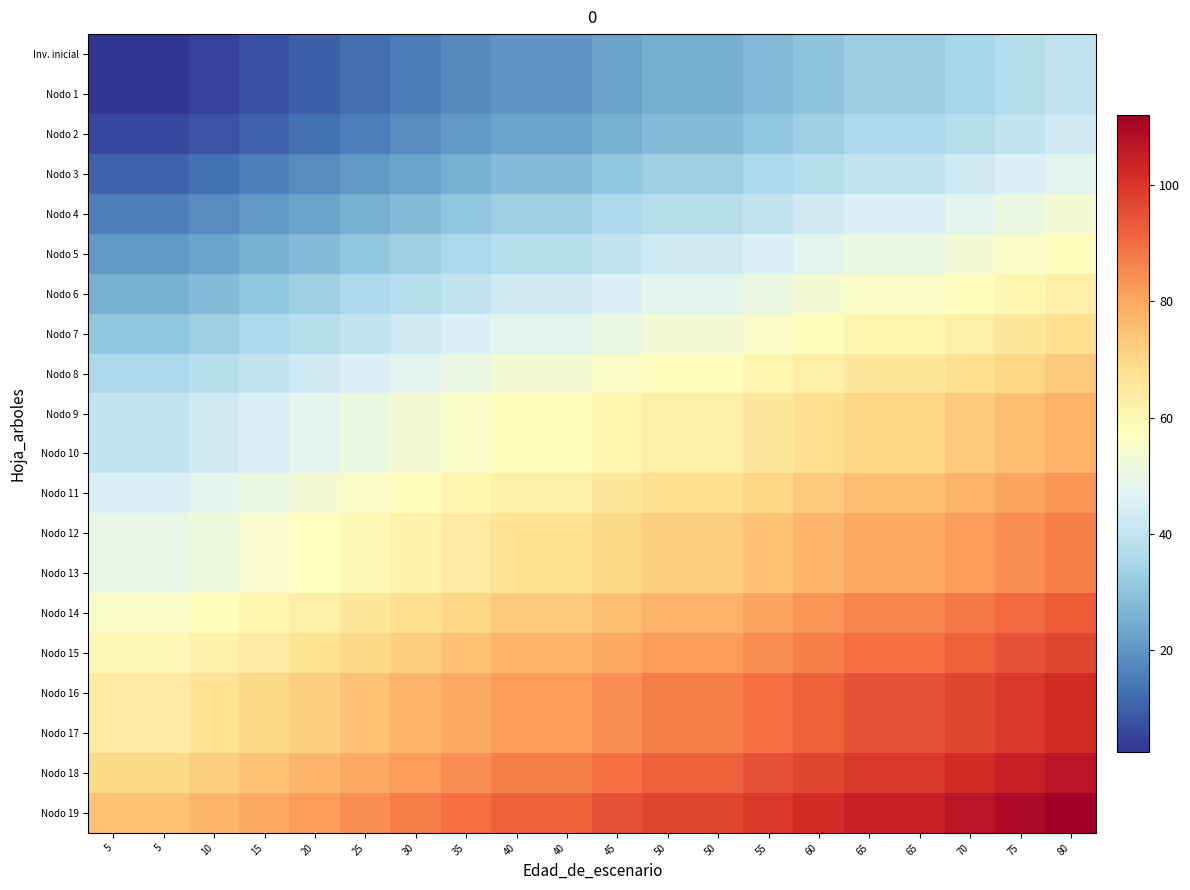

Rank the series by their maximum value, from lowest to highest.

Inv. inicial, Nodo 1, Nodo 2, Nodo 3, Nodo 4, Nodo 5, Nodo 6, Nodo 7, Nodo 8, Nodo 9, Nodo 10, Nodo 11, Nodo 12, Nodo 13, Nodo 14, Nodo 15, Nodo 16, Nodo 17, Nodo 18, Nodo 19